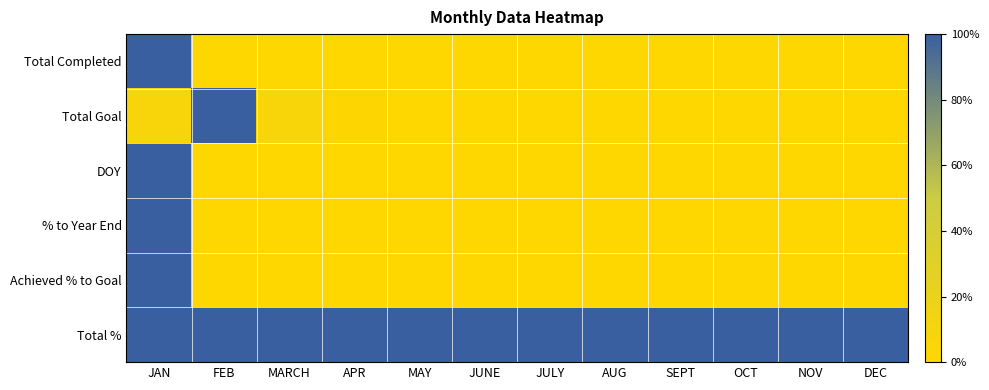

Reading left to right, what are all the values shown in this chart?

Total Completed: JAN=1.0	FEB=0.0	MARCH=0.0	APR=0.0	MAY=0.0	JUNE=0.0	JULY=0.0	AUG=0.0	SEPT=0.0	OCT=0.0	NOV=0.0	DEC=0.0
Total Goal: JAN=0.1	FEB=1.0	MARCH=0.1	APR=0.0	MAY=0.0	JUNE=0.0	JULY=0.0	AUG=0.0	SEPT=0.0	OCT=0.0	NOV=0.0	DEC=0.0
DOY: JAN=1.0	FEB=0.0	MARCH=0.0	APR=0.0	MAY=0.0	JUNE=0.0	JULY=0.0	AUG=0.0	SEPT=0.0	OCT=0.0	NOV=0.0	DEC=0.0
% to Year End: JAN=1.0	FEB=0.0	MARCH=0.0	APR=0.0	MAY=0.0	JUNE=0.0	JULY=0.0	AUG=0.0	SEPT=0.0	OCT=0.0	NOV=0.0	DEC=0.0
Achieved % to Goal: JAN=1.0	FEB=0.0	MARCH=0.0	APR=0.0	MAY=0.0	JUNE=0.0	JULY=0.0	AUG=0.0	SEPT=0.0	OCT=0.0	NOV=0.0	DEC=0.0
Total %: JAN=1.0	FEB=1.0	MARCH=1.0	APR=1.0	MAY=1.0	JUNE=1.0	JULY=1.0	AUG=1.0	SEPT=1.0	OCT=1.0	NOV=1.0	DEC=1.0